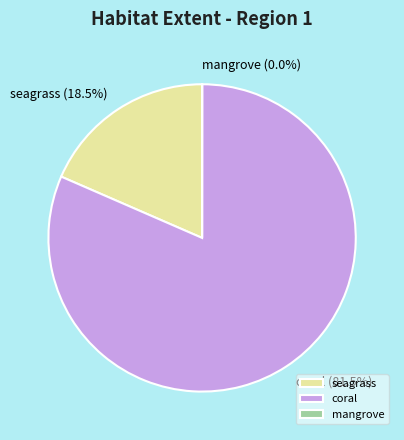

What is the largest slice in the pie chart?

coral